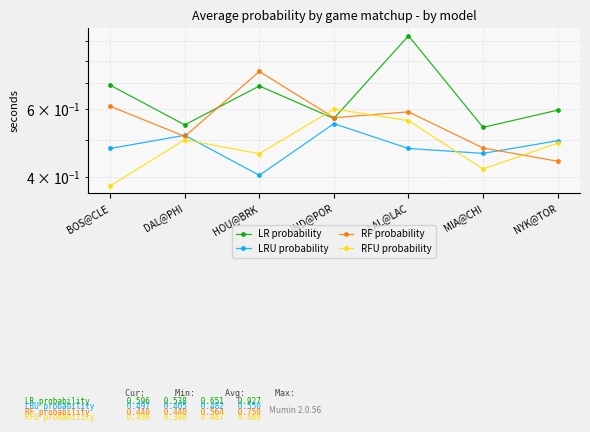

At which category does the chart reach its minimum across all series?

BOS@CLE